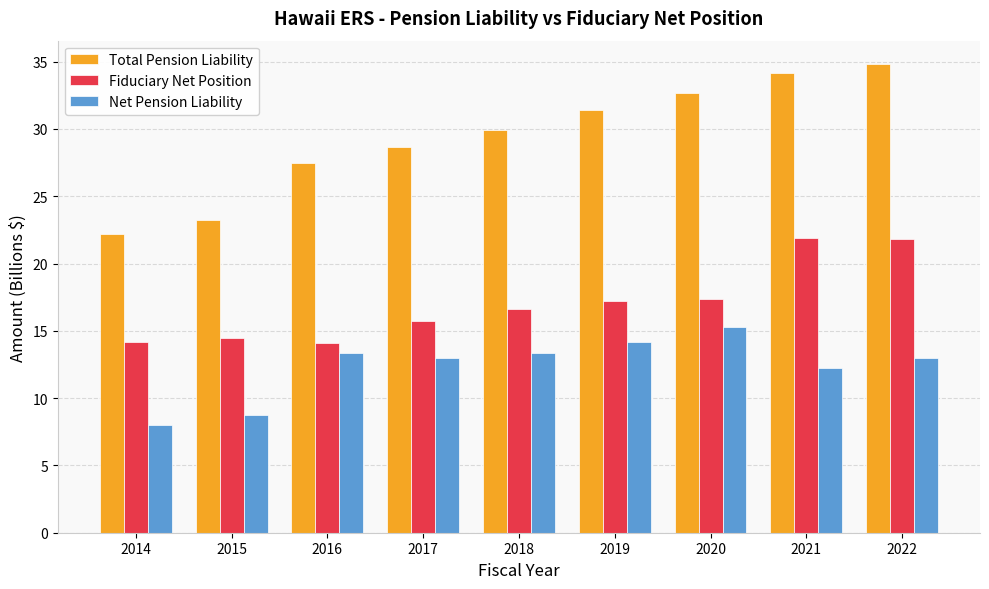

Where does the Total Pension Liability series first go above 29?

2018